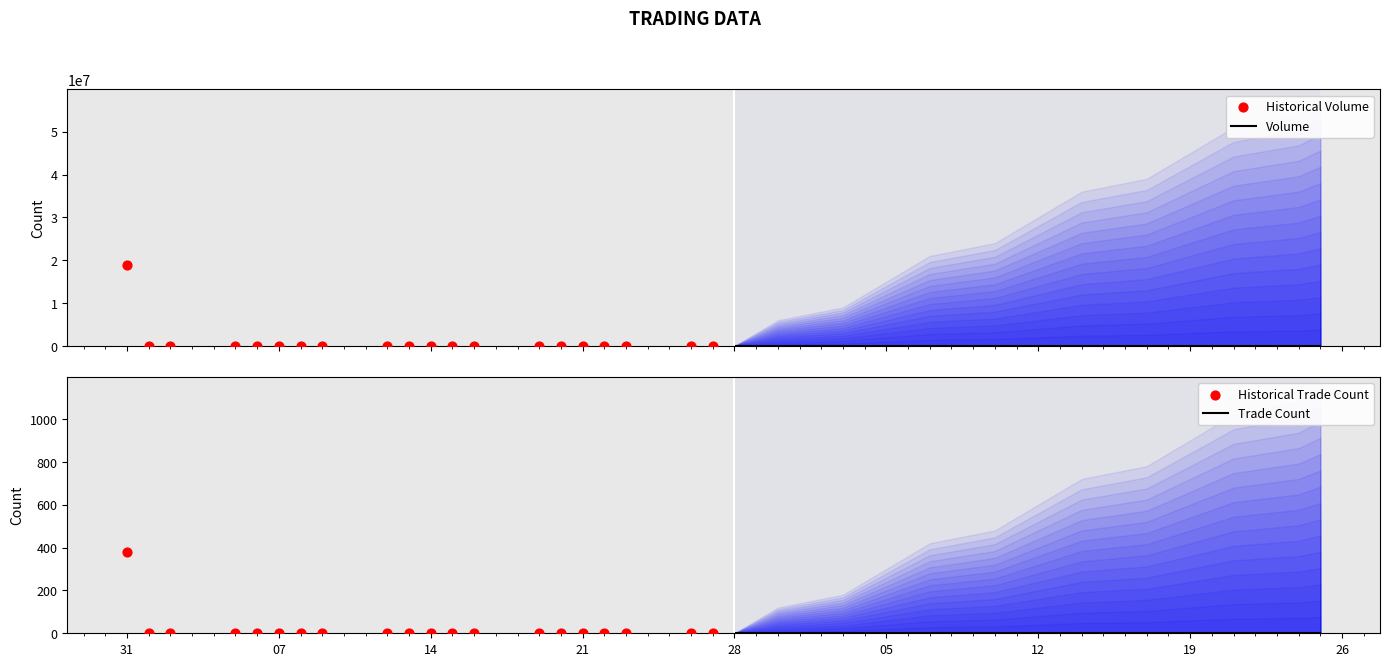

Which series contains the lowest Y value?

Volume